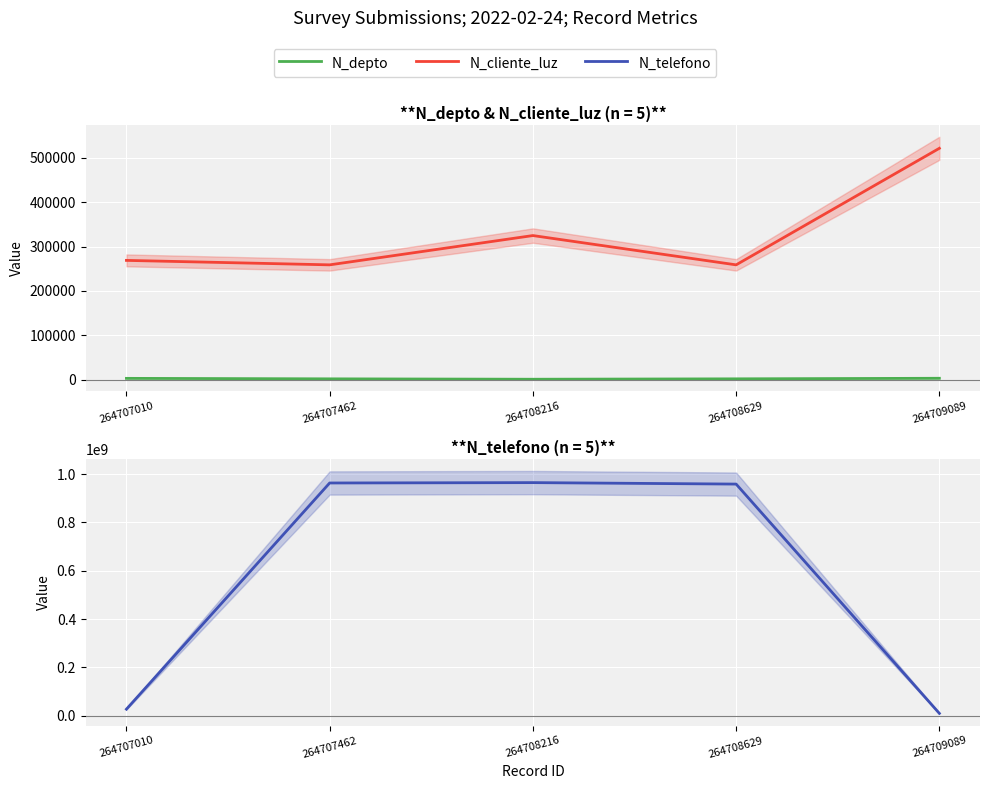

What is the smallest value displayed?

630